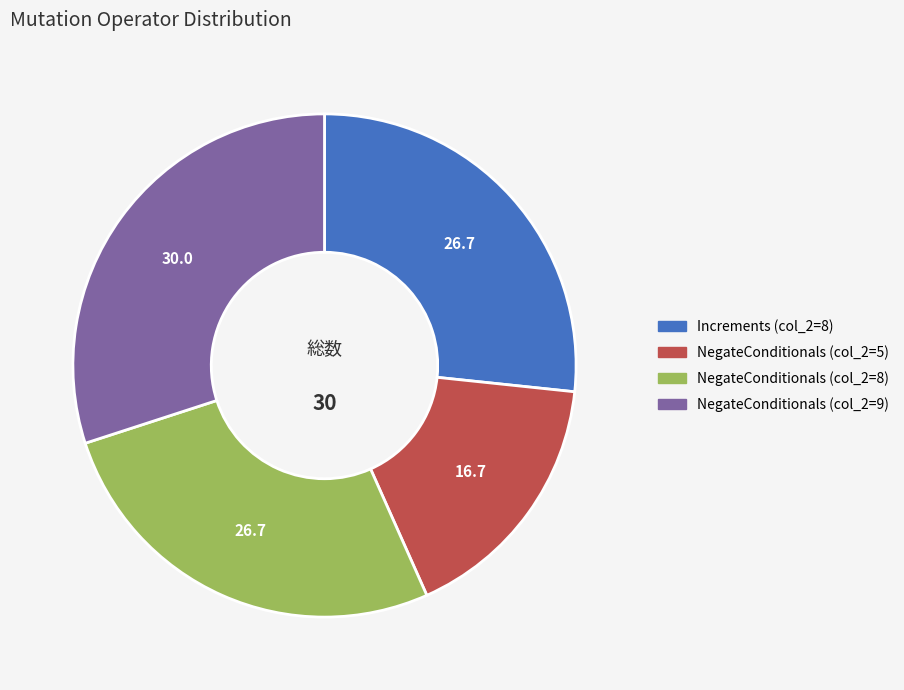

Does any single category account for the majority?

No